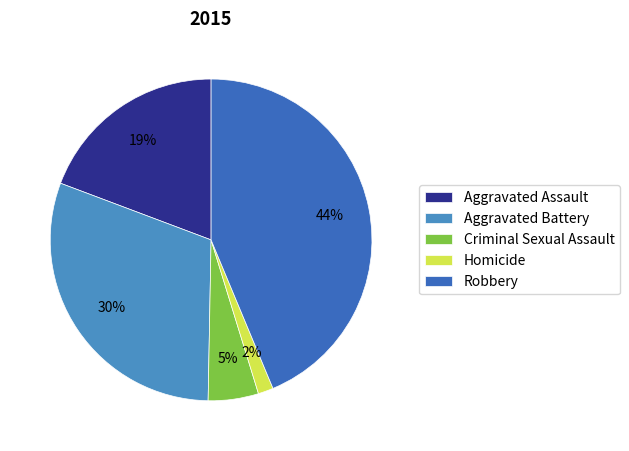

True or false: Homicide accounts for 13% of the total.

False